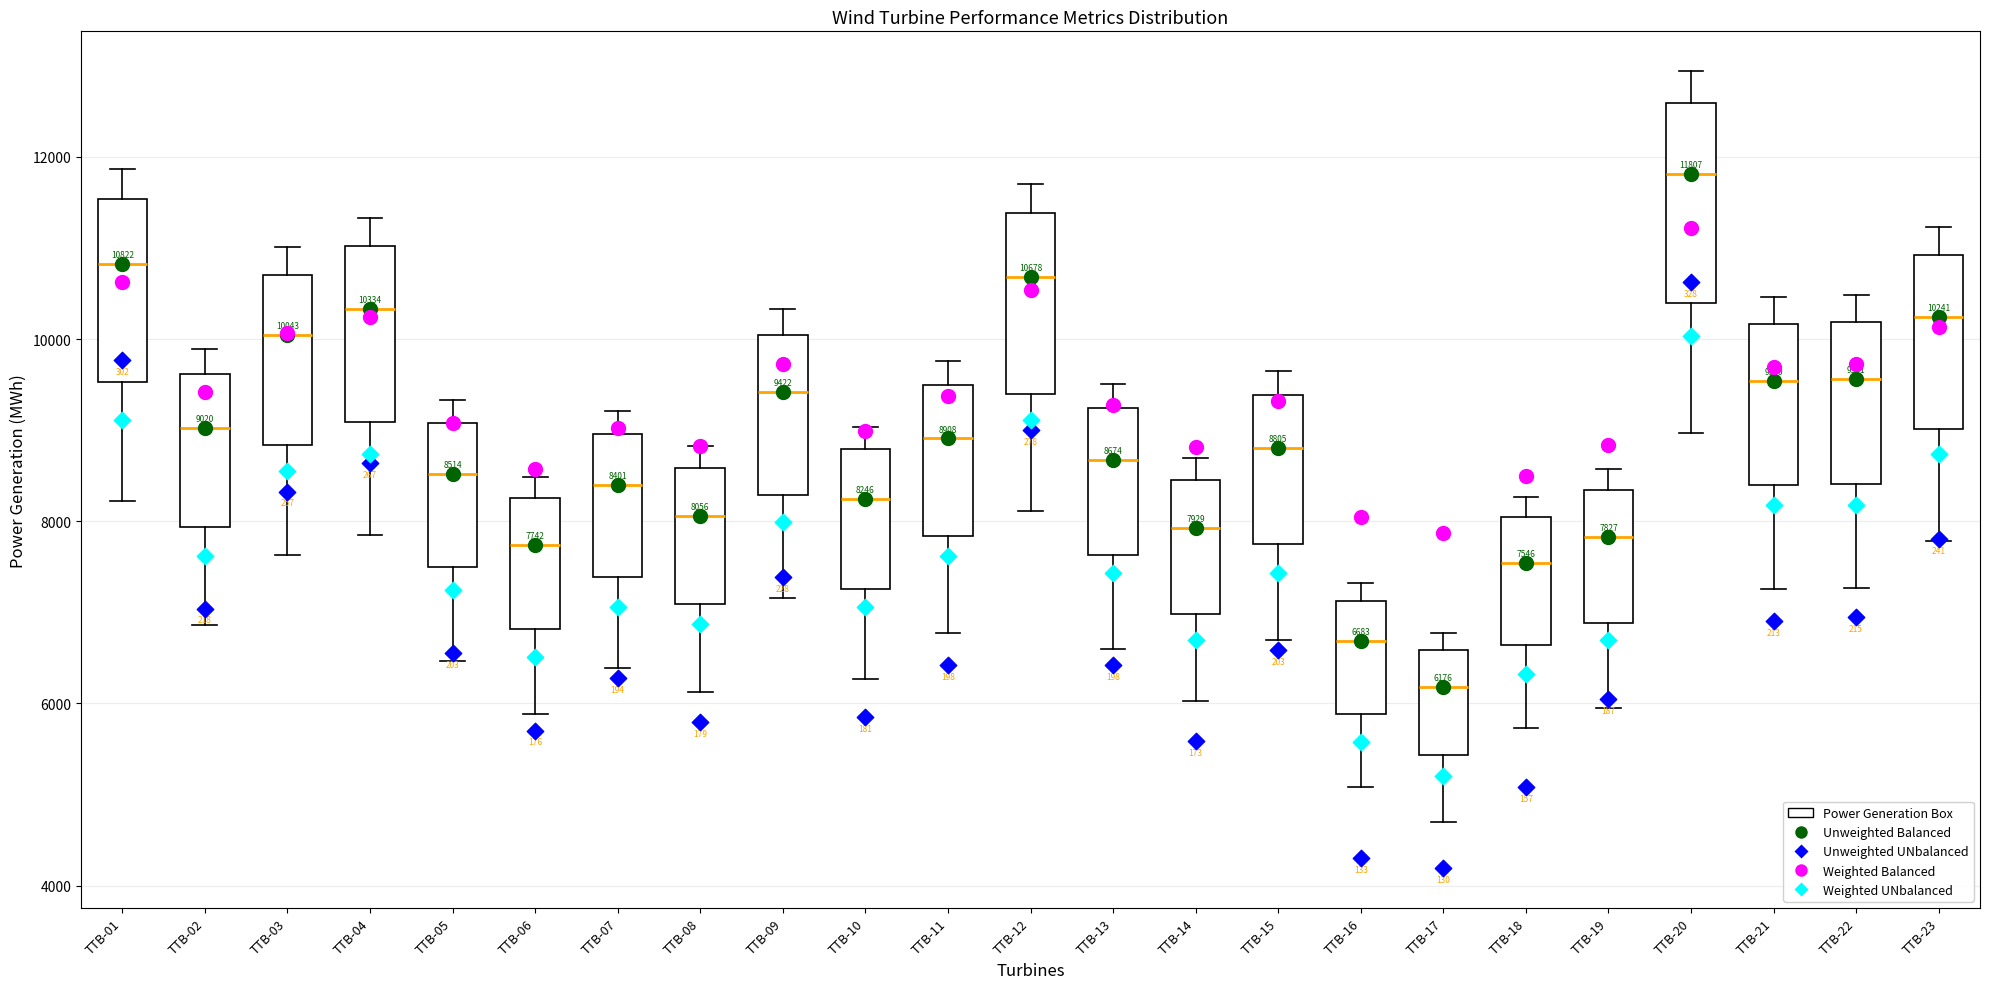

Which box's median line is the lowest?

TTB-17